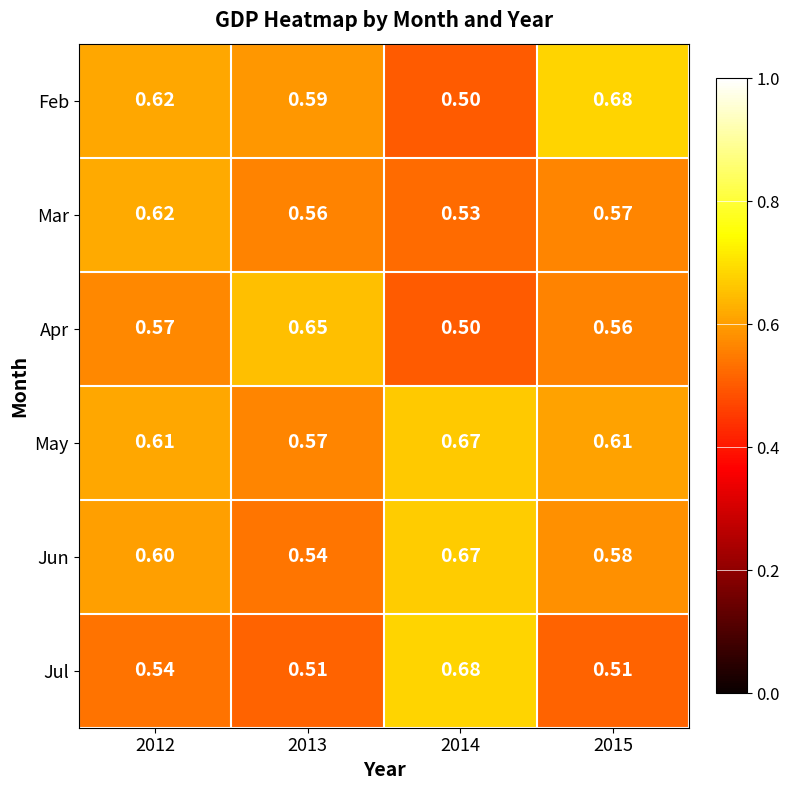

Which series has the largest range (max minus min)?

Feb